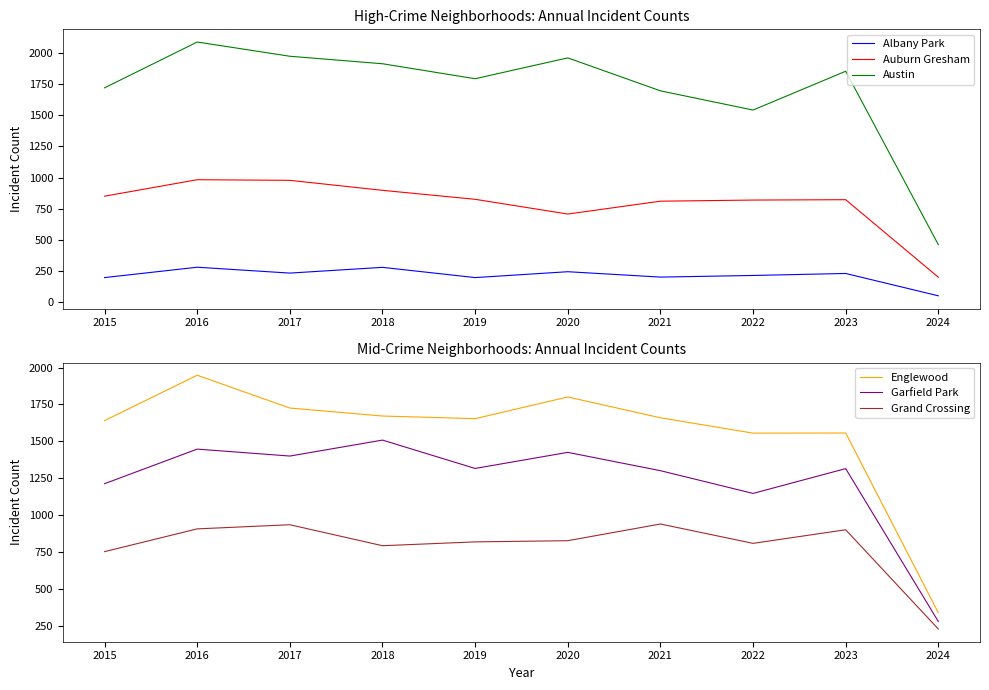

Reading left to right, extract all data points from this chart.

Albany Park: 199	282	235	281	199	246	203	216	232	53
Auburn Gresham: 851	983	978	898	826	708	811	820	823	202
Austin: 1719	2086	1972	1912	1792	1959	1695	1541	1852	463
Englewood: 1641	1948	1726	1672	1654	1801	1660	1556	1557	340
Garfield Park: 1214	1448	1401	1509	1317	1426	1302	1148	1316	281
Grand Crossing: 754	908	936	794	820	828	941	810	902	230